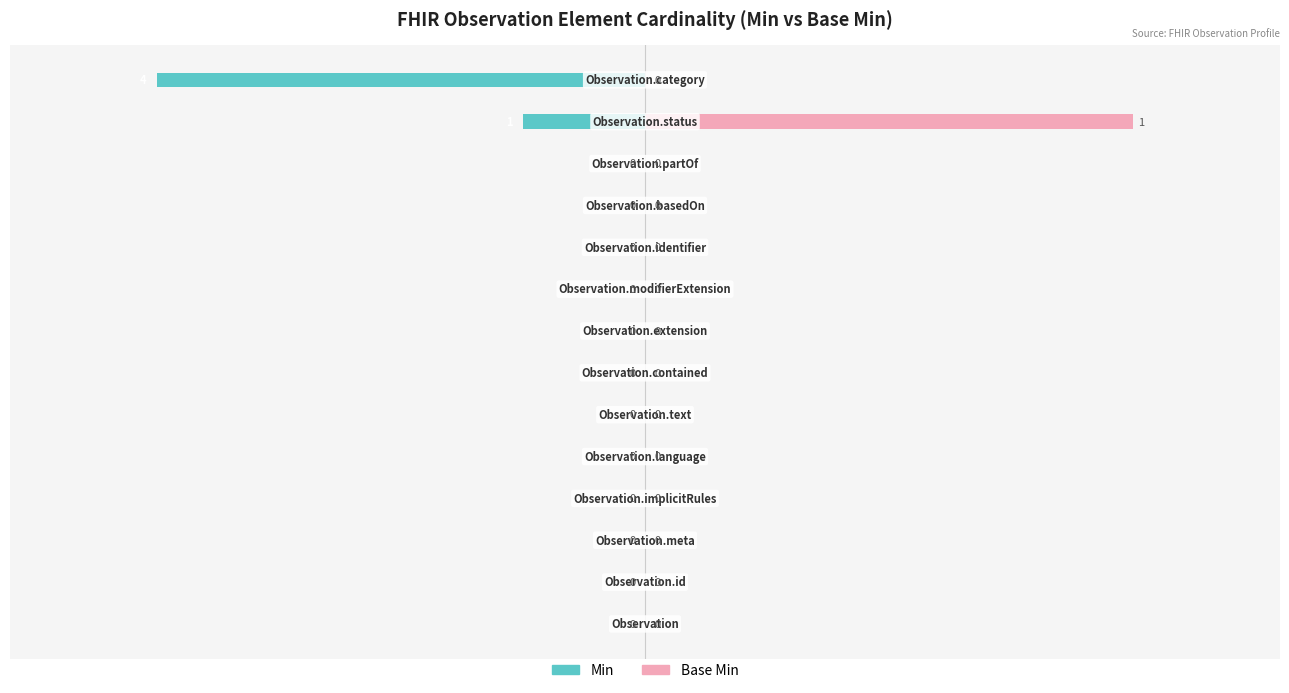

How many data points does each series have?

14